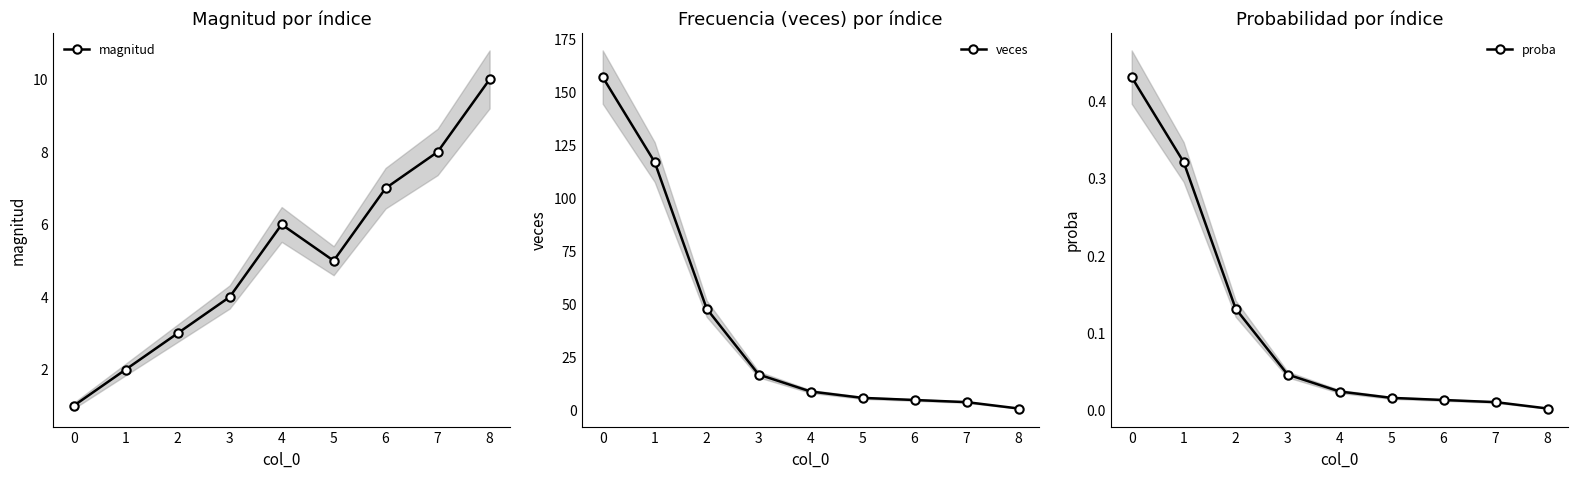

Reading right to left, extract all data points from this chart.

magnitud: 8=10.0	7=8.0	6=7.0	5=5.0	4=6.0	3=4.0	2=3.0	1=2.0	0=1.0
veces: 8=1.0	7=4.0	6=5.0	5=6.0	4=9.0	3=17.0	2=48.0	1=117.0	0=157.0
proba: 8=0.0	7=0.0	6=0.0	5=0.0	4=0.0	3=0.0	2=0.1	1=0.3	0=0.4